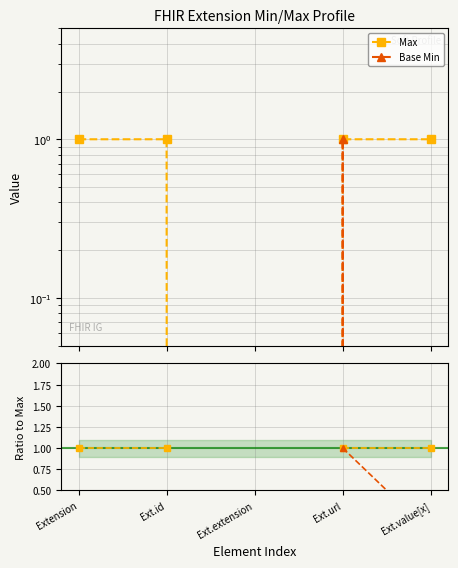

True or false: Max has more than 2 points higher than both neighbors.

False